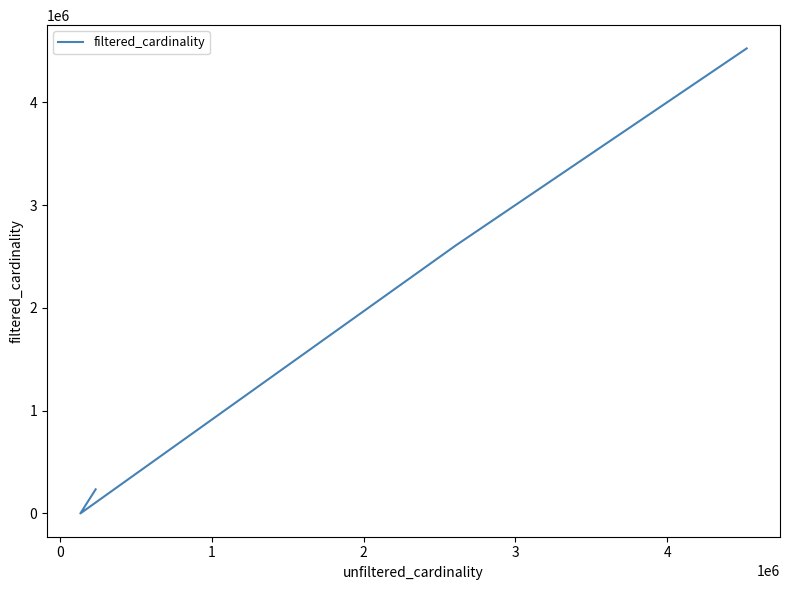

What is the label of the 2nd point from the right?

1